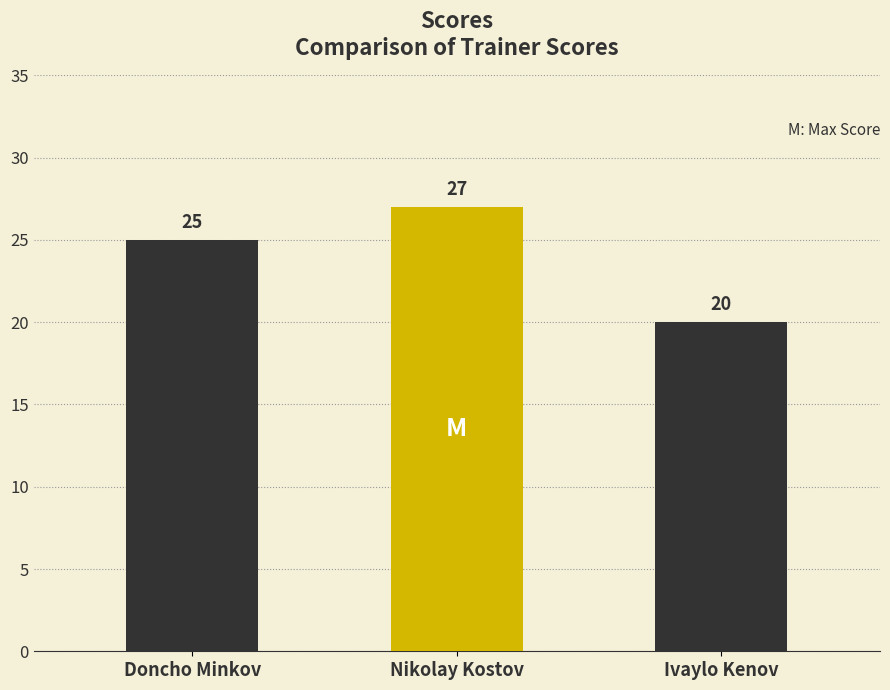

The chart shows a value of 25 at Doncho Minkov. True or false?

True